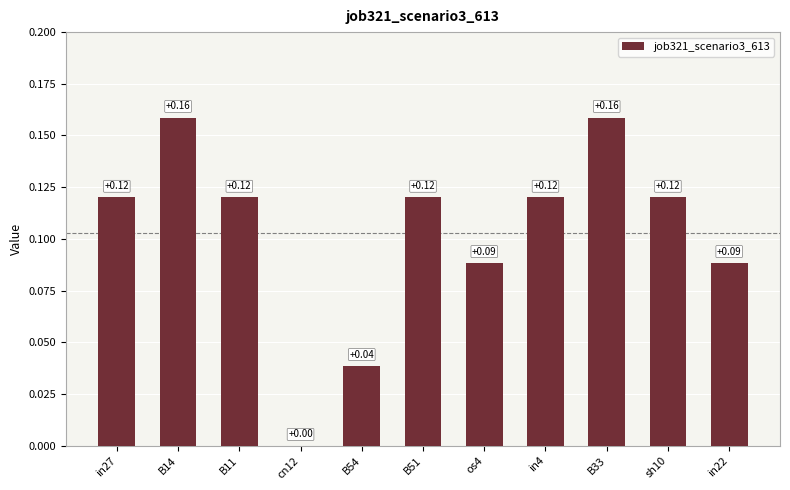

Between cn12 and os4, which is larger?

os4